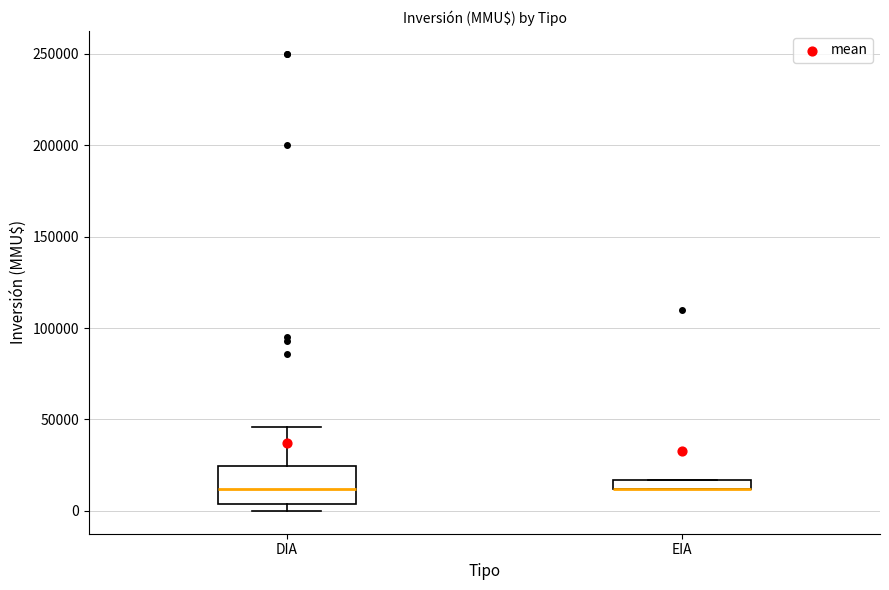

Which box is the tallest, from its lower edge to its upper edge?

DIA